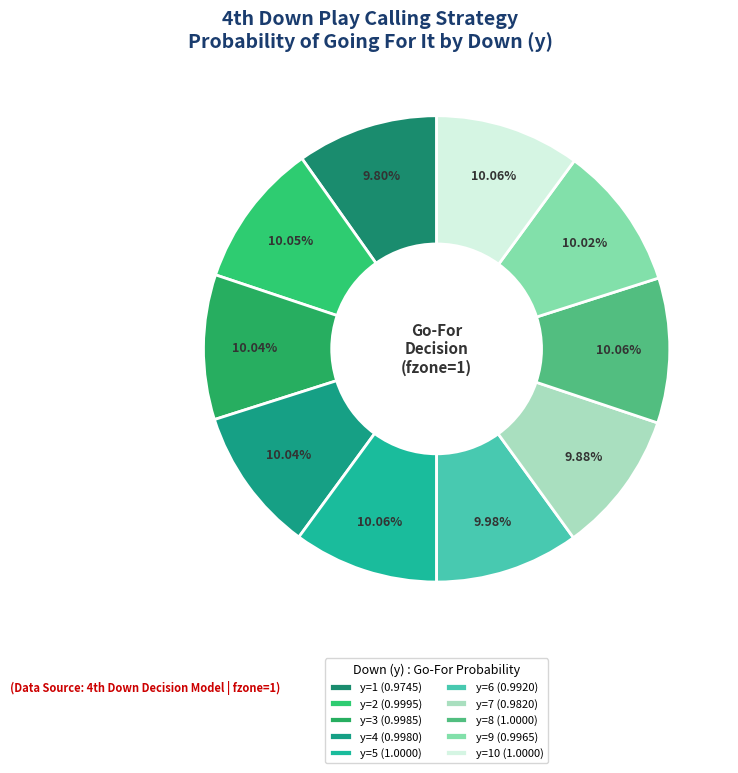

How many segments does this pie chart have?

10